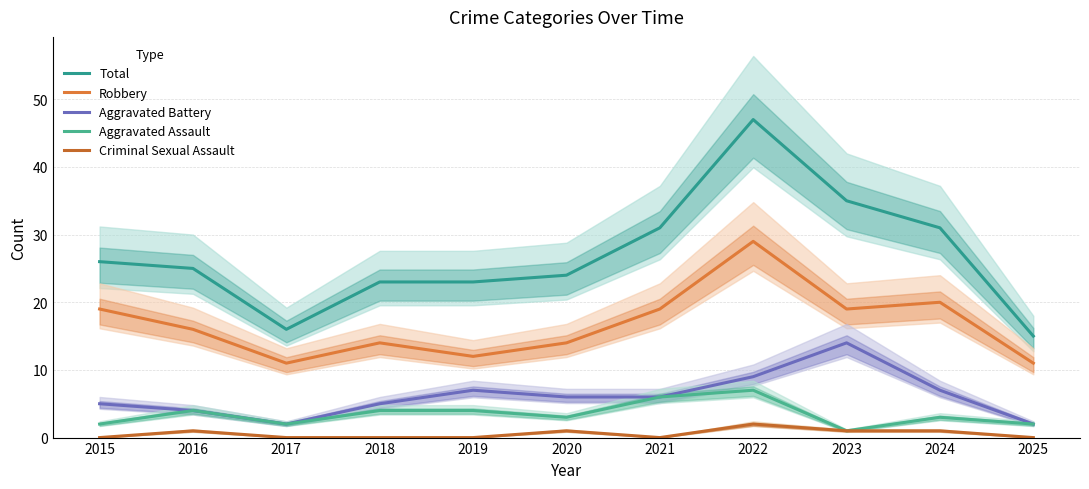

True or false: Robbery and Criminal Sexual Assault intersect in this chart.

False